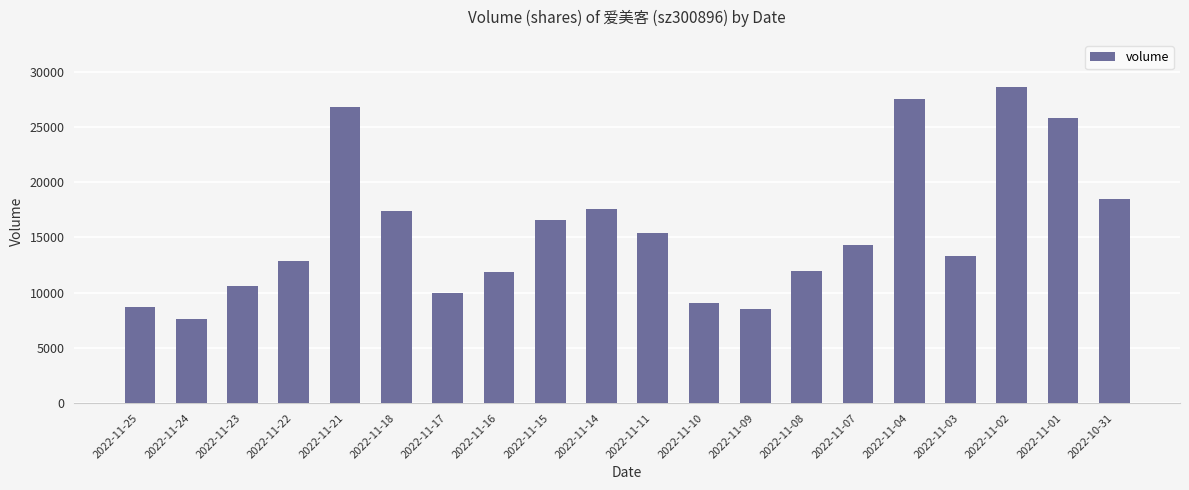

Where does the data first go above 14269?

2022-11-21